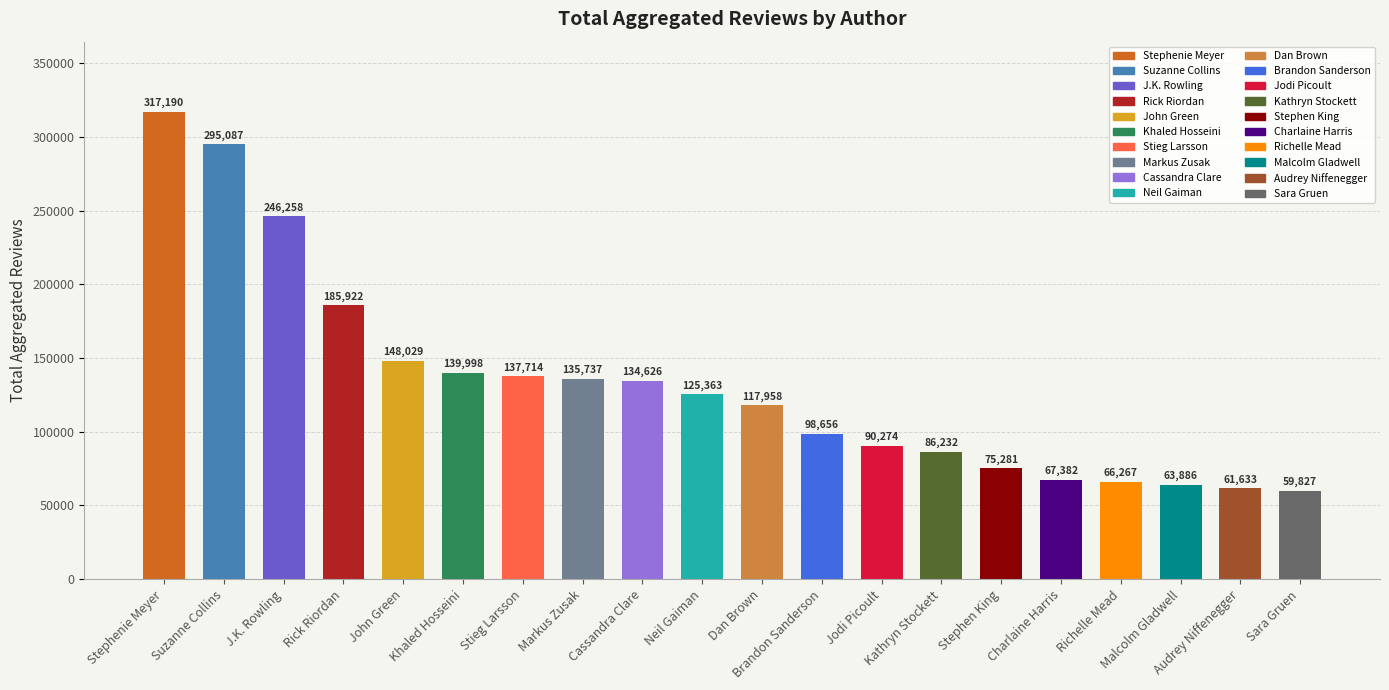

Approximately how many times larger is the value at Markus Zusak compared to Khaled Hosseini?

1.0